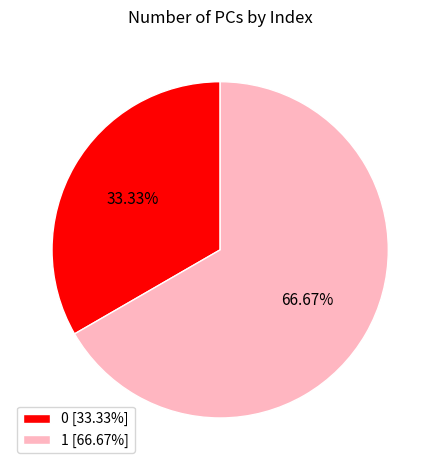

To the nearest percent, what percentage of the pie is 0?

33%